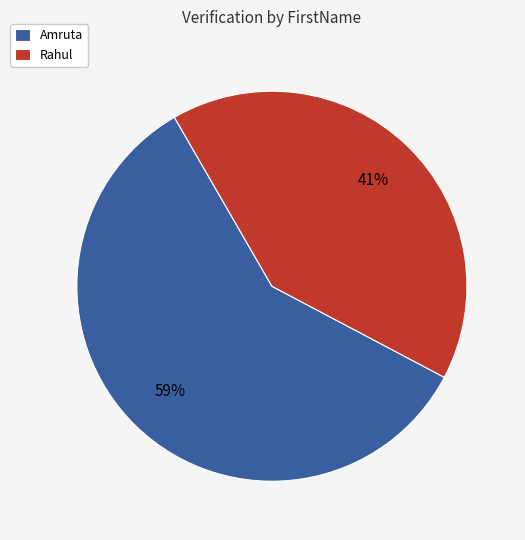

How many slices are in this pie chart?

2